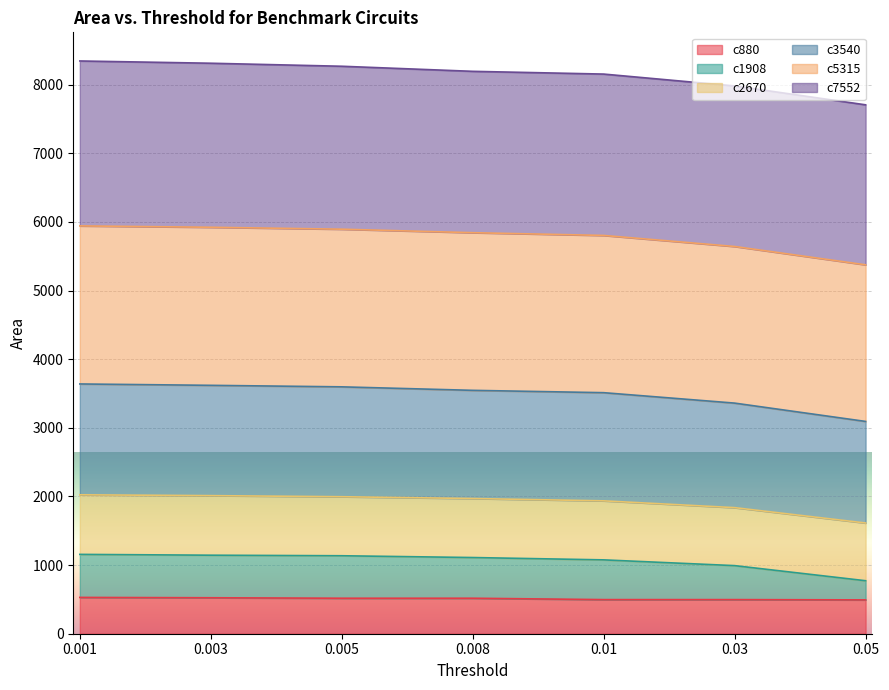

What is the total value across all series at 0.003?

8312